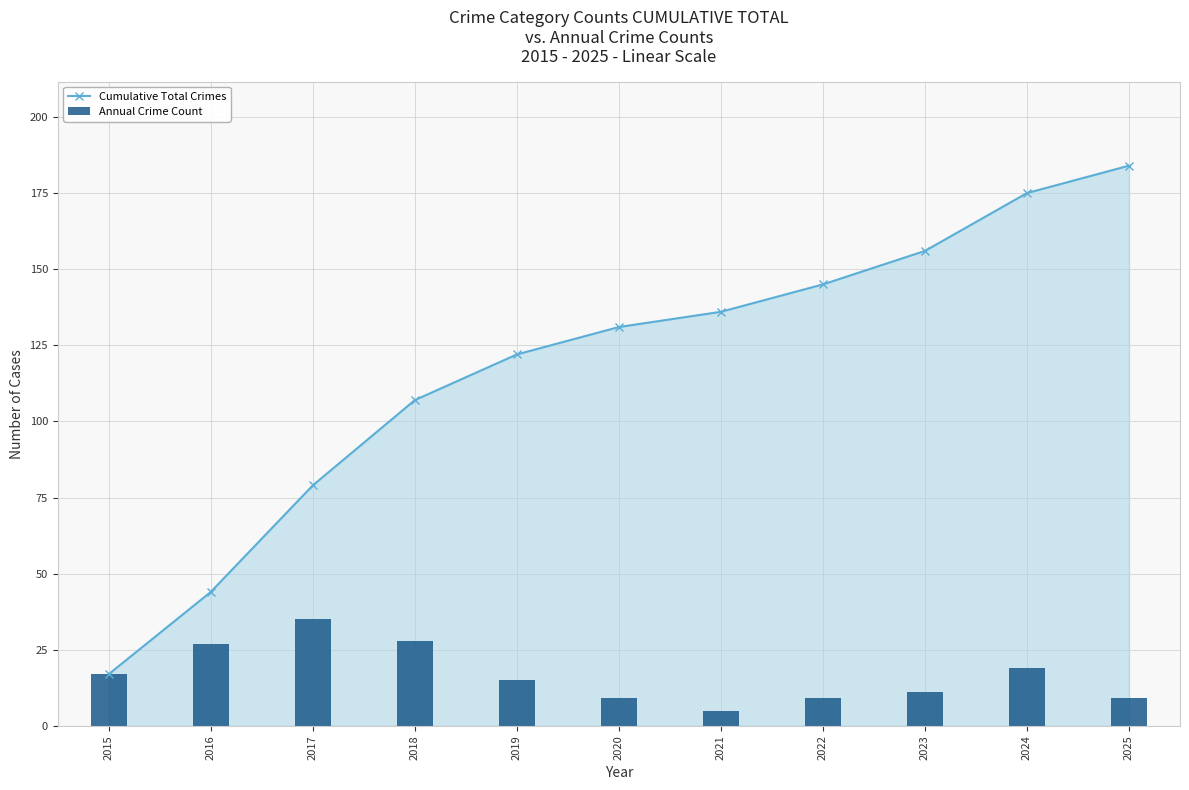

Which series has the largest total across all categories?

Cumulative Total Crimes